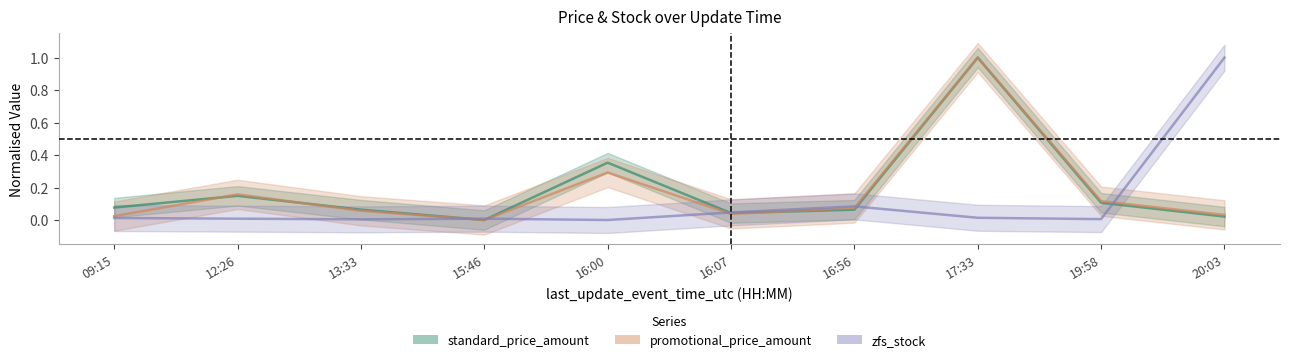

How many values in zfs_stock are above zero?

9